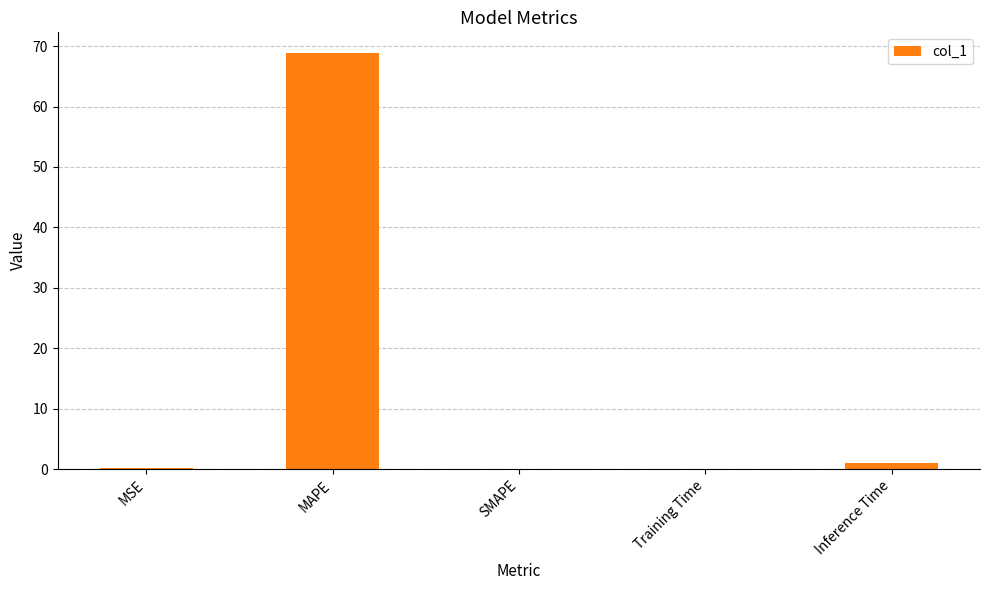

What is the maximum value shown in the chart?

68.8